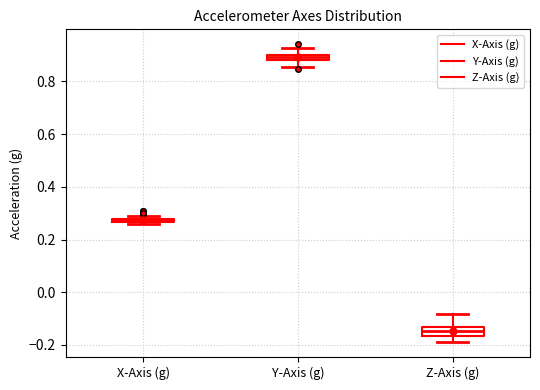

Where is the upper edge of the box for X-Axis (g) on the y-axis? The values are not printed on the chart, so give them approximately, as read against the axis.

0.28